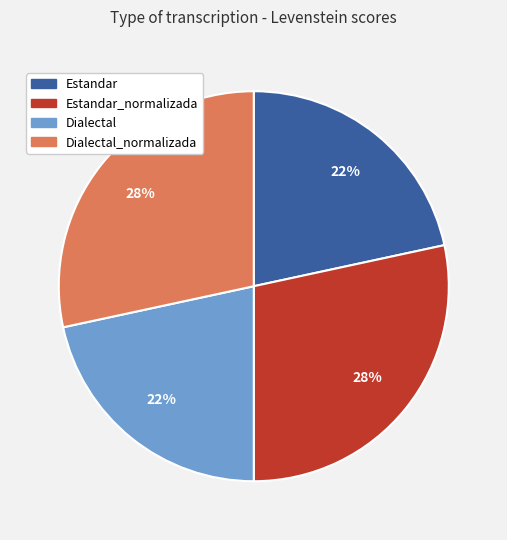

Is there a majority slice in this chart?

No